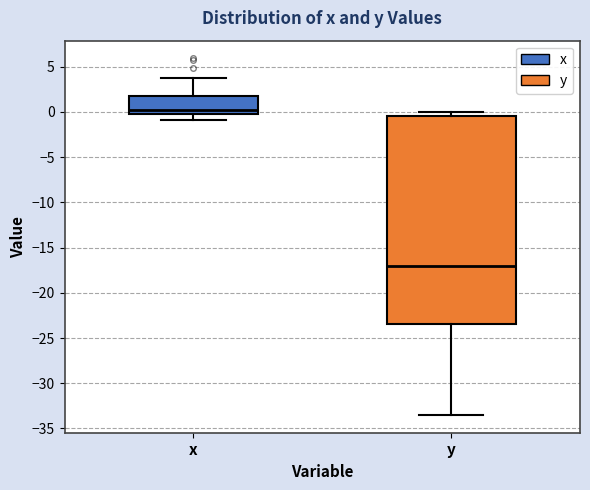

Reading left to right, read every box against the y-axis: the position of its median line, the range the box covers, and the ends of its whiskers. The values are not printed on the chart, so give them approximately, as read against the axis.

x: median 0.5, box 0.0 to 1.5, whiskers -1.0 to 3.5
y: median -17.0, box -23.5 to -0.5, whiskers -33.5 to 0.0